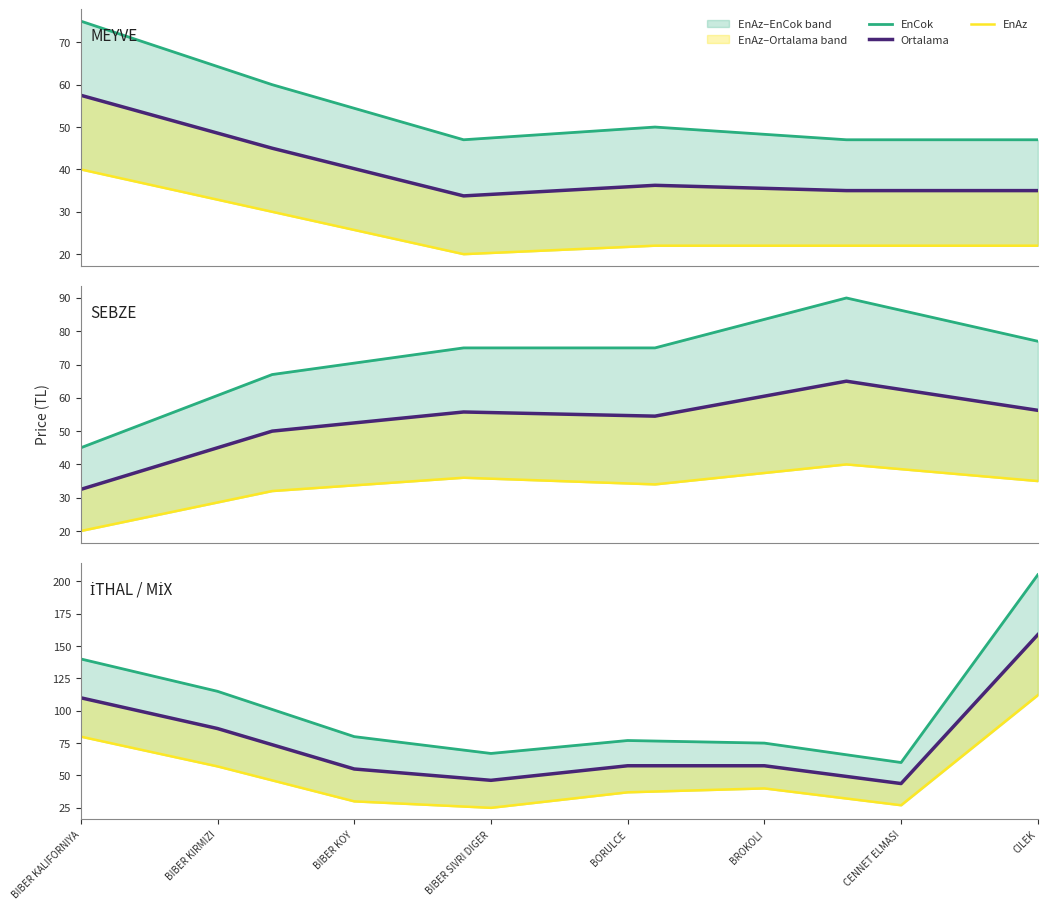

True or false: Ortalama and EnAz intersect in this chart.

False